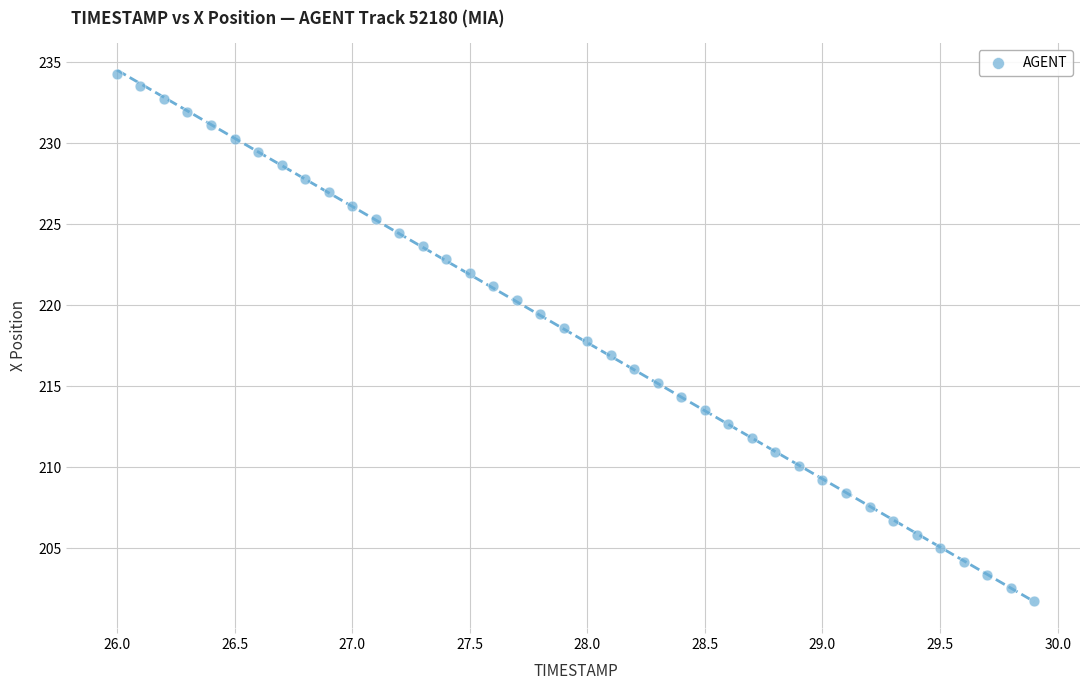

What is the range of Y values (max minus min)?

32.6